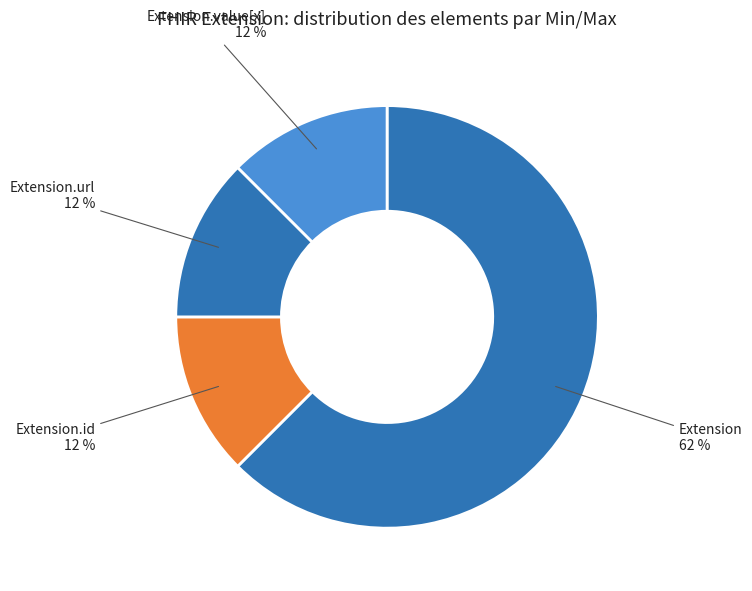

Approximately how many times larger is the value at Extension.value[x] compared to Extension.url?

1.0